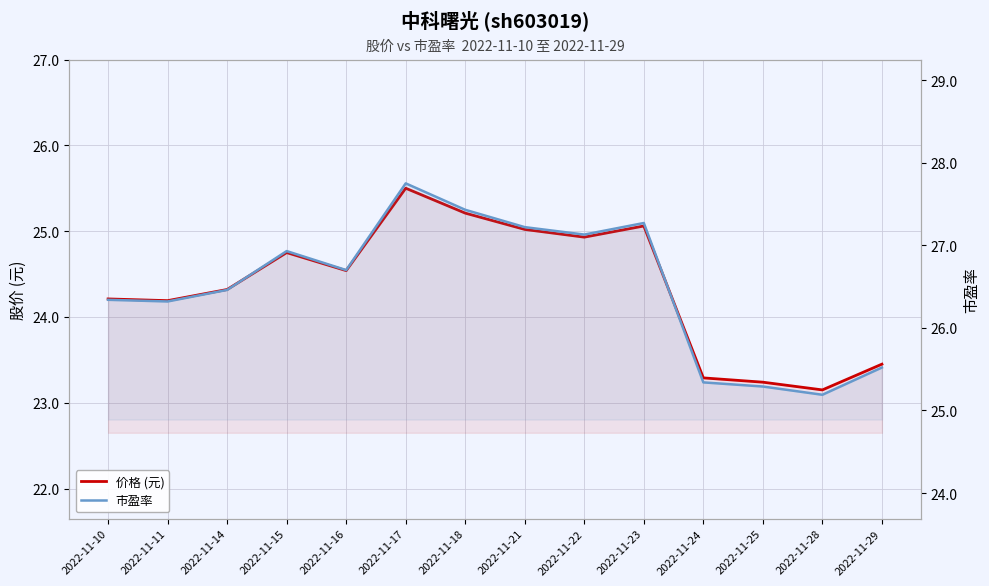

What is the difference between the highest and lowest values at 2022-11-11?

2.1